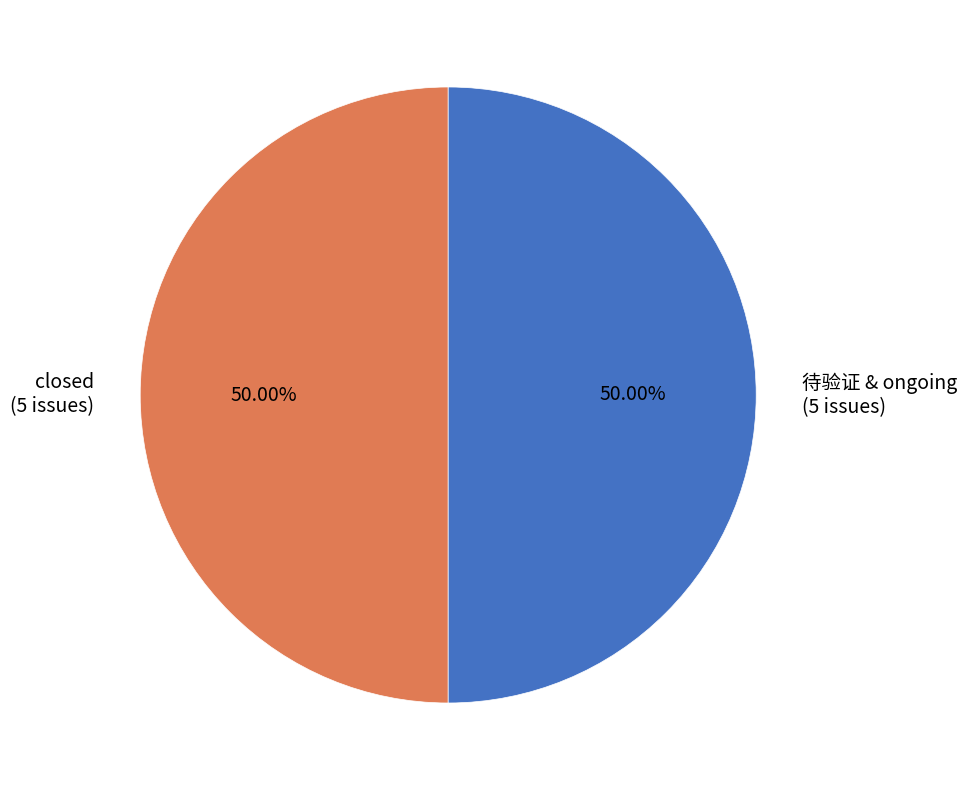

How many slices are in this pie chart?

2